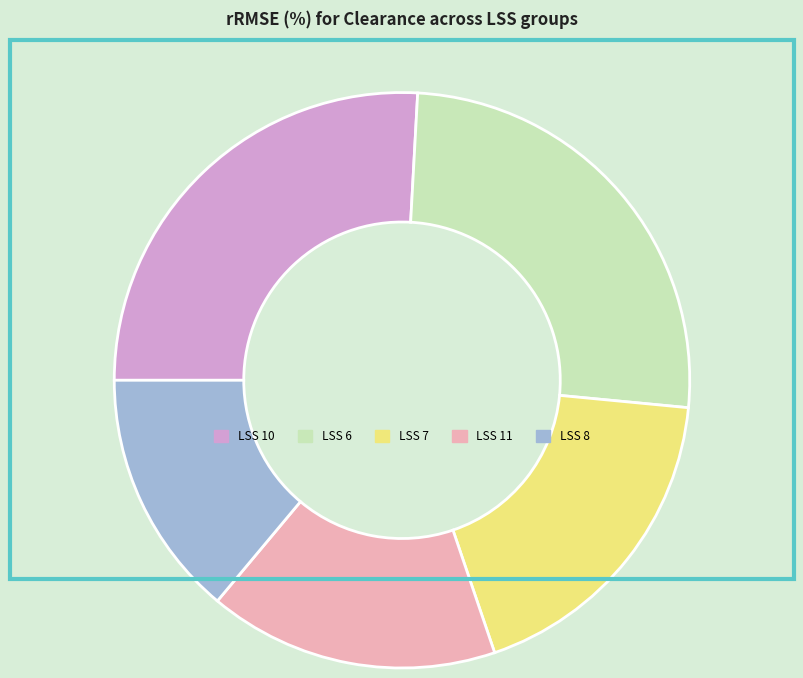

Is there a majority slice in this chart?

No